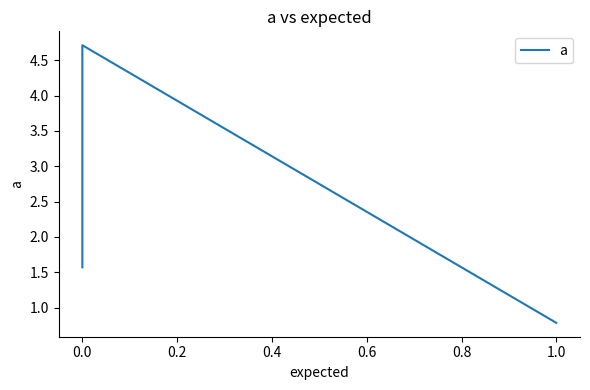

What is the approximate value at 0.0?

1.6